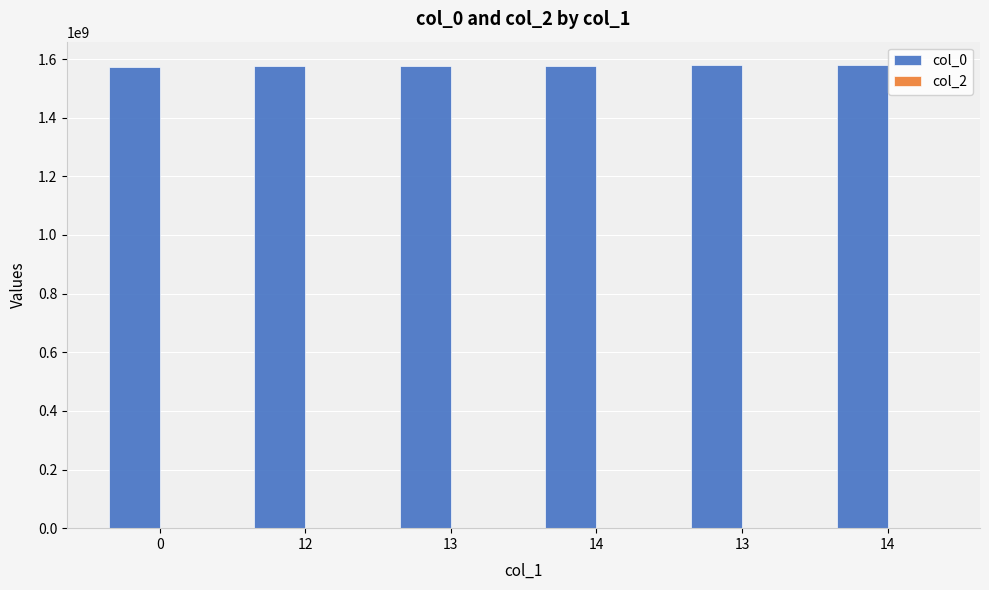

How many categories are shown in the chart?

6